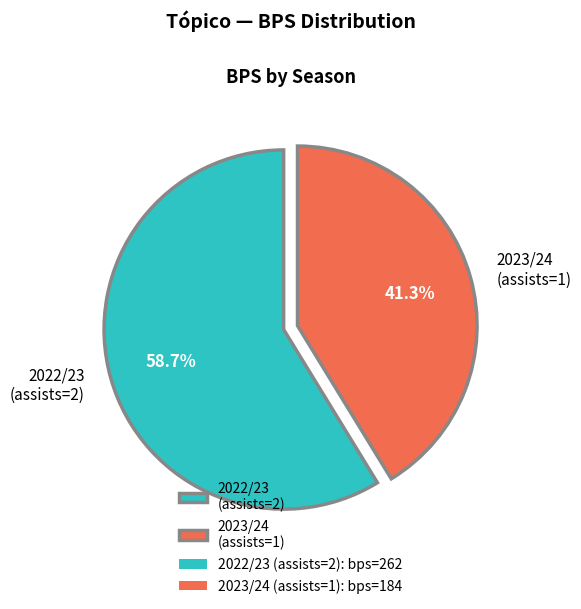

Is it true that 2022/23 (assists=2) is 85% of the pie?

False